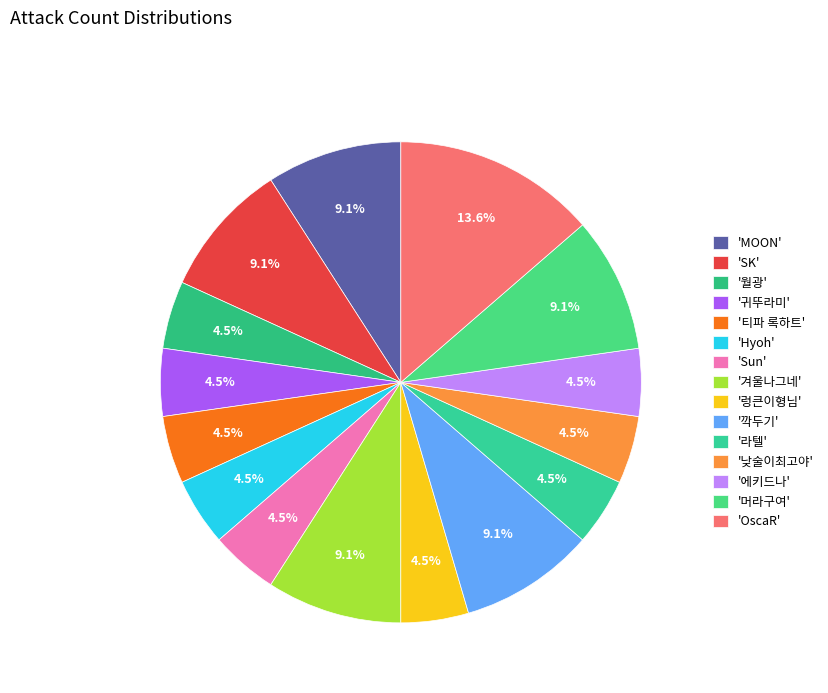

What is the smallest slice in the pie chart?

월광